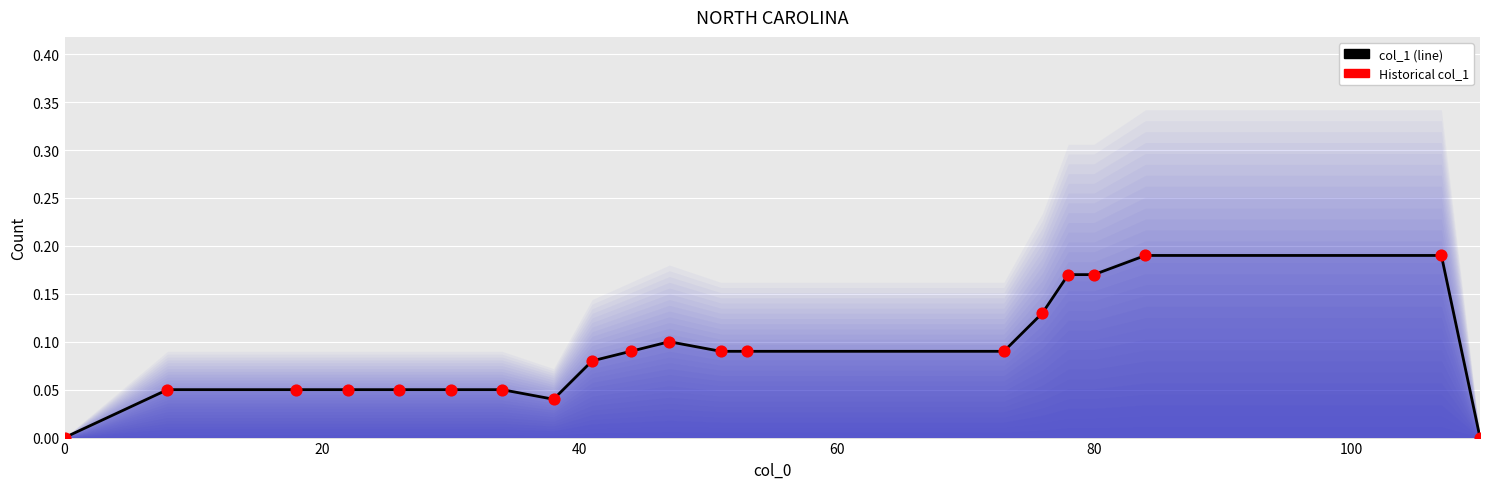

Is the value of col_1 line at 8 greater than the value of Historical col_1 at 13?

No